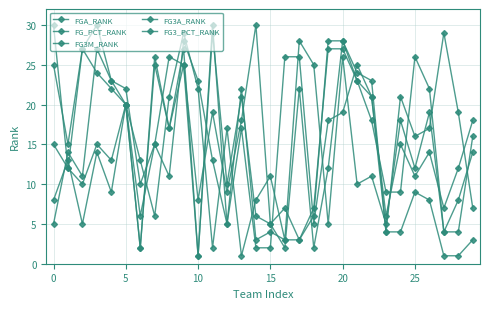

What is the difference between the second highest and minimum values in the FG3M_RANK series?

27